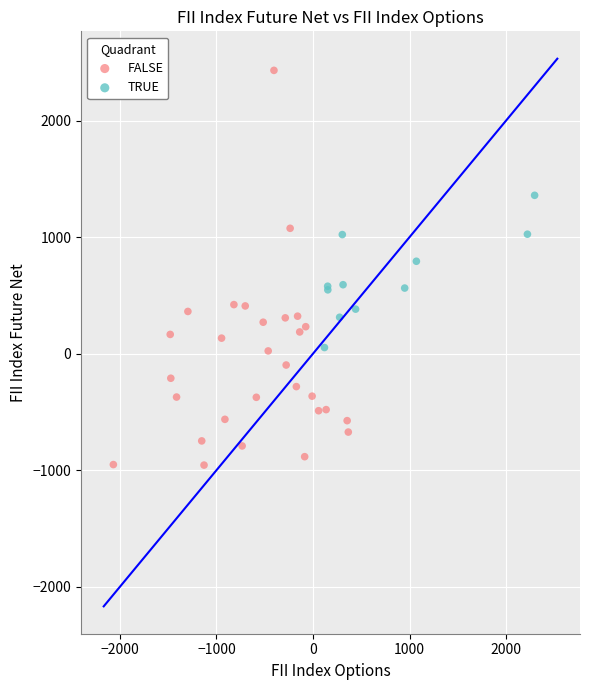

Which series reaches the minimum Y coordinate?

FALSE